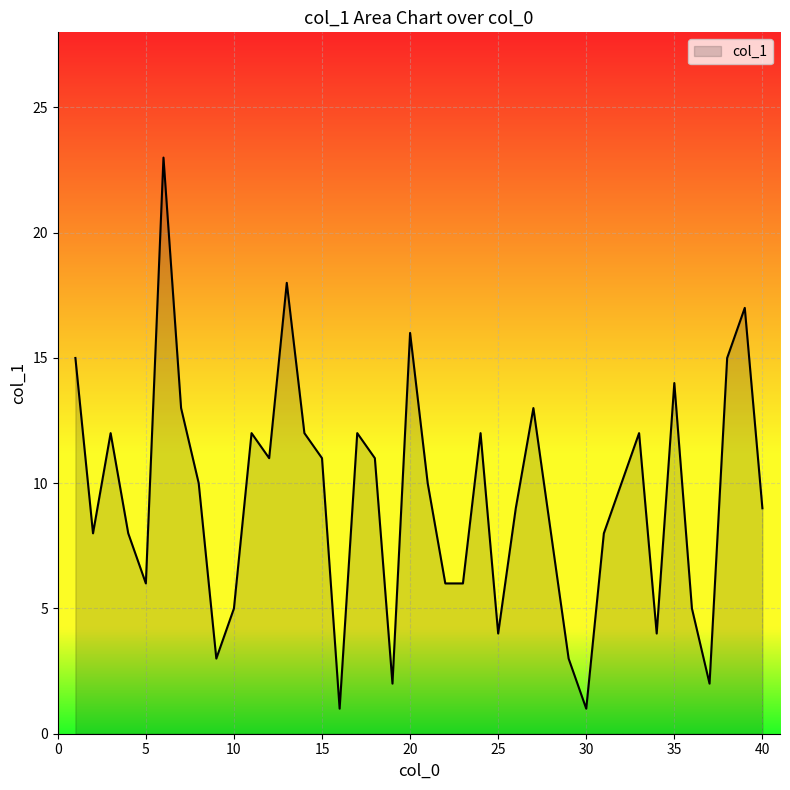

What is the greatest value displayed?

23